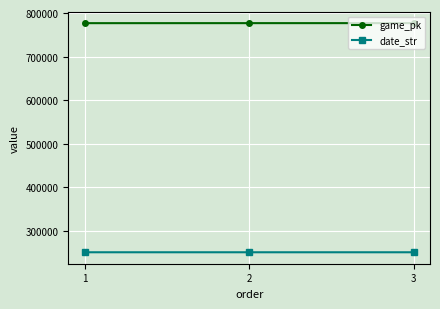

The date_str series shows 407283 at 2. True or false?

False